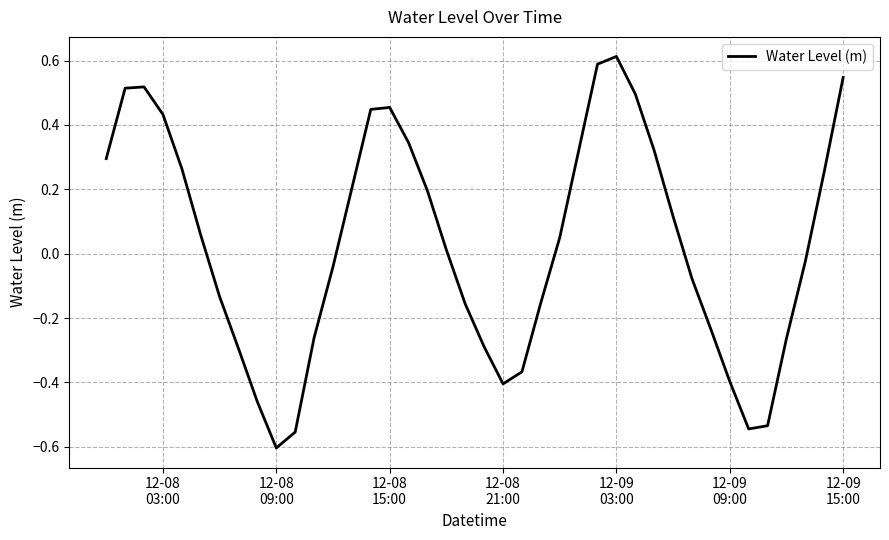

What is the greatest value displayed?

0.6